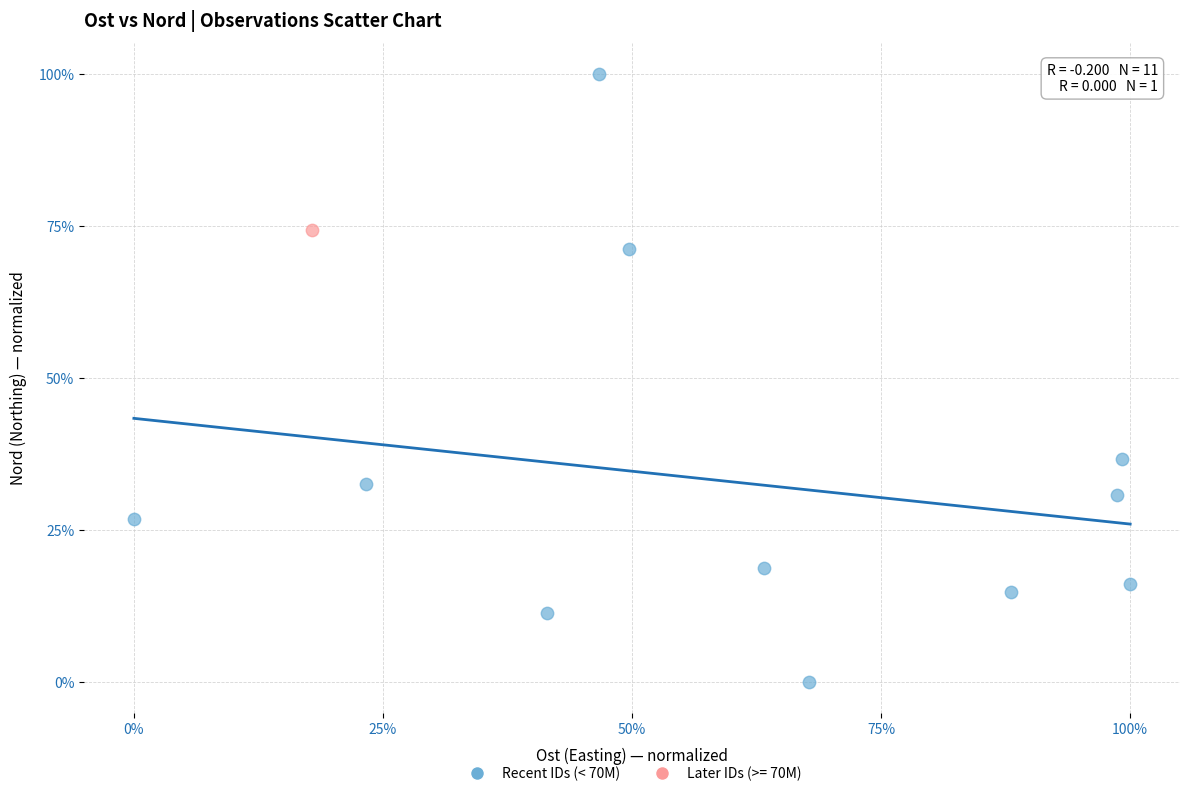

What are all the series names shown in the legend?

Recent IDs (< 70M), Later IDs (>= 70M)